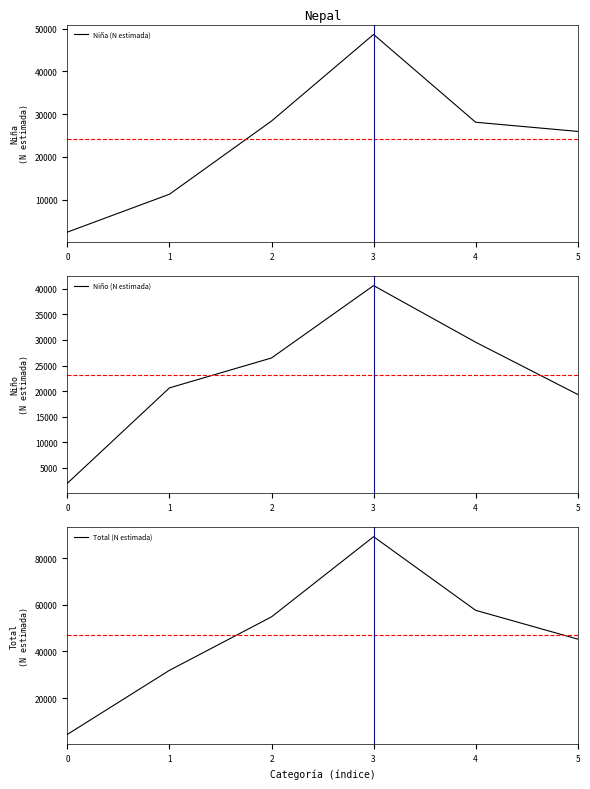

What is the smallest value displayed?

1980